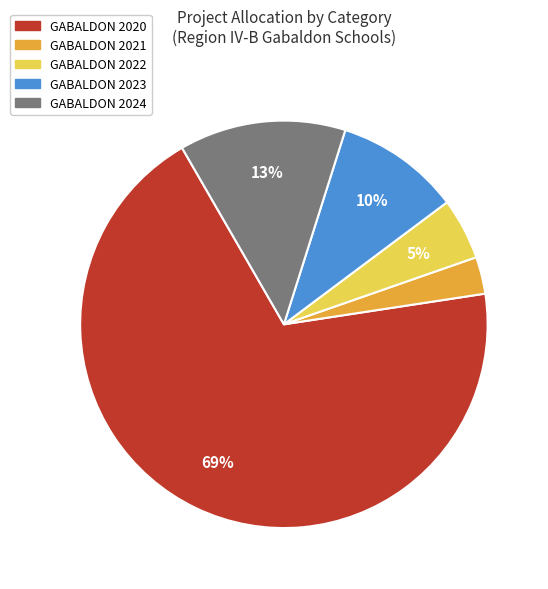

To the nearest percent, what is the difference between the largest and smallest slice percentages?

66%